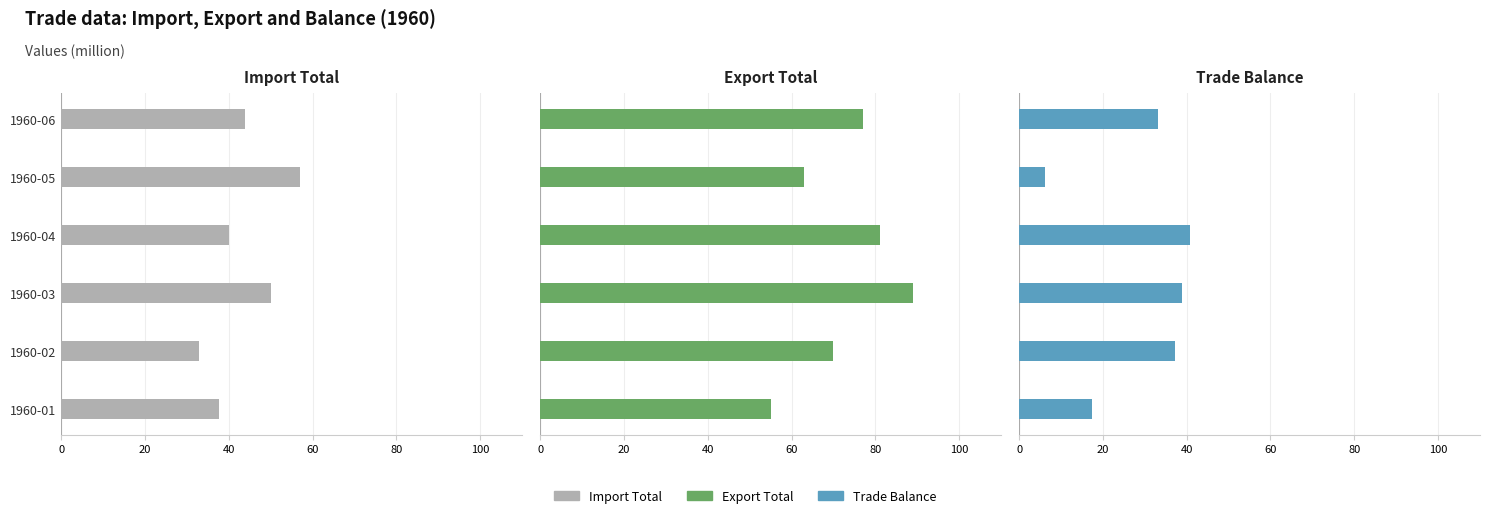

What is the maximum value shown in the chart?

89.0